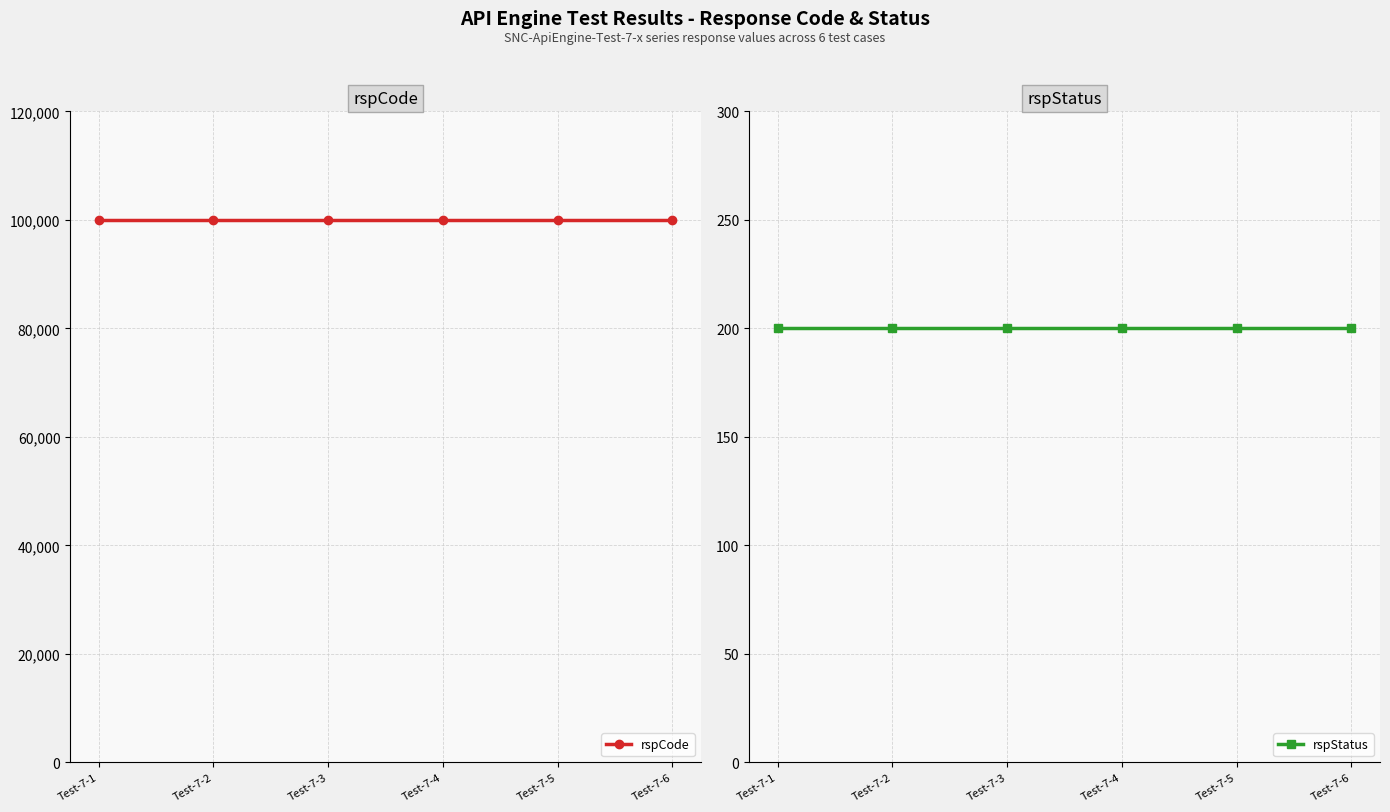

Is the value of rspStatus at Test-7-1 greater than the value of rspCode at Test-7-6?

No